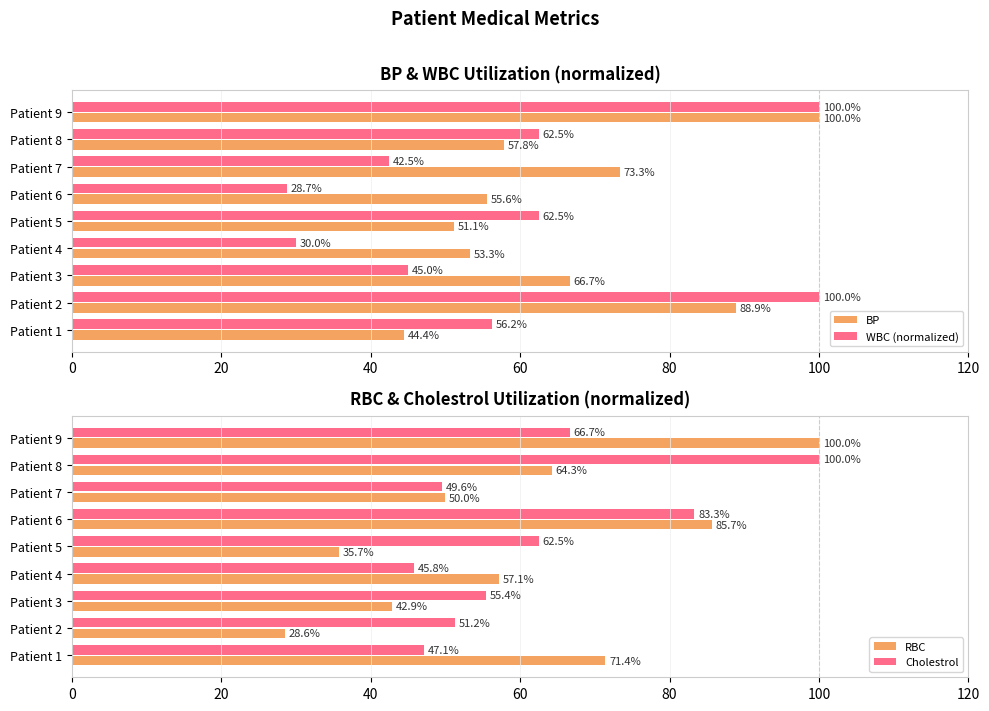

Are the bars grouped side by side (vs. stacked)?

Yes